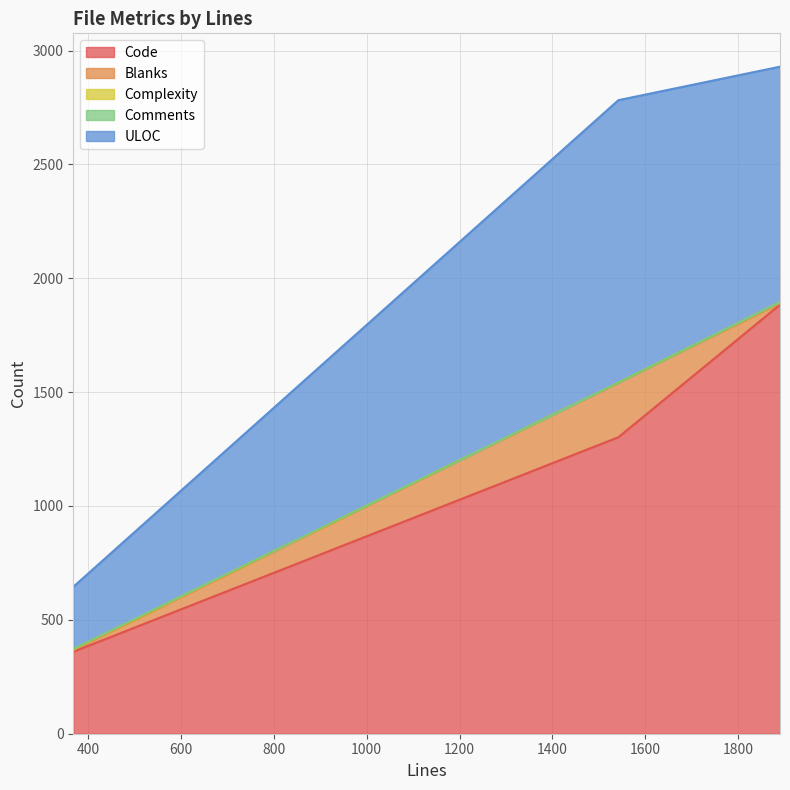

Between 1890 and 368, which series saw the biggest shift?

Code